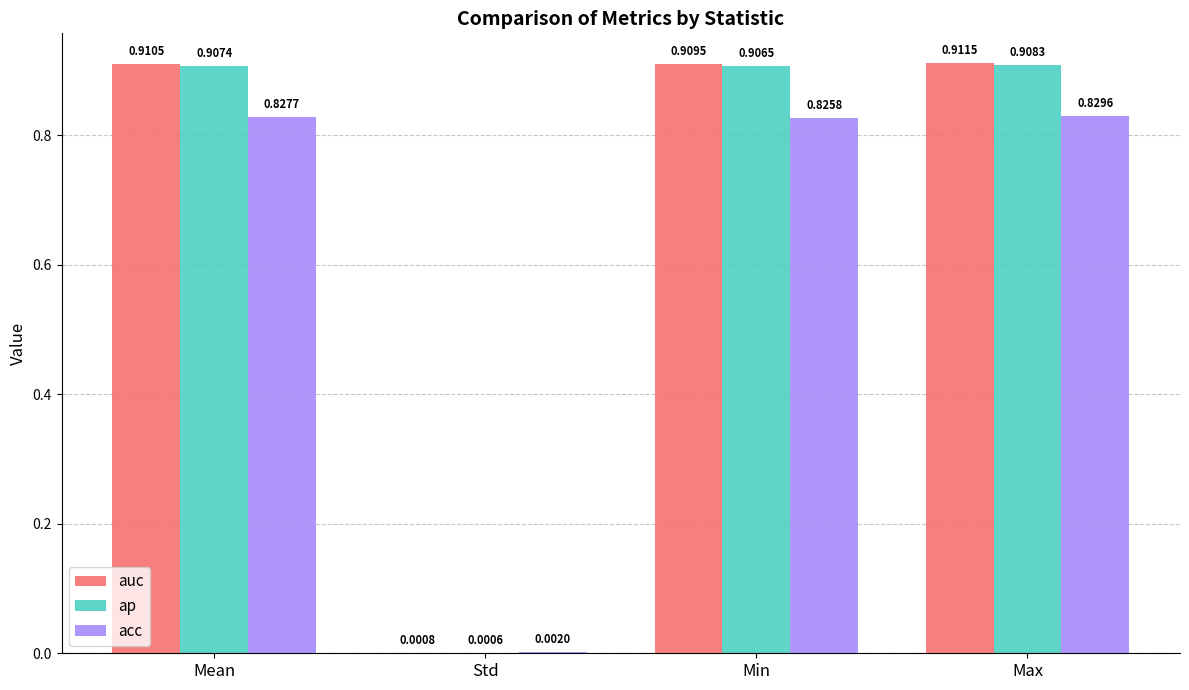

What is the total value across all series at Max?

2.6